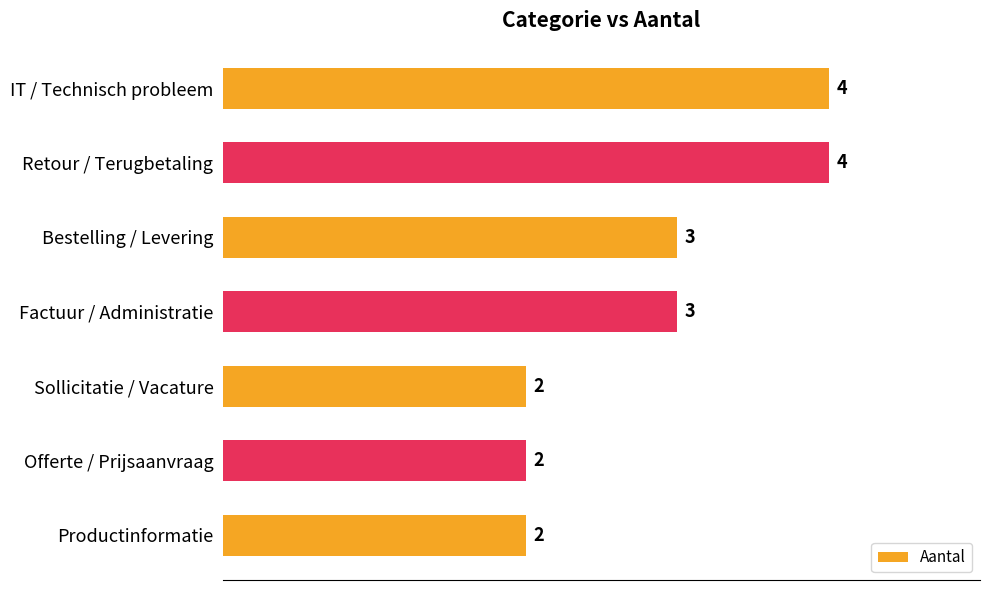

Does the chart contain stacked bars?

No